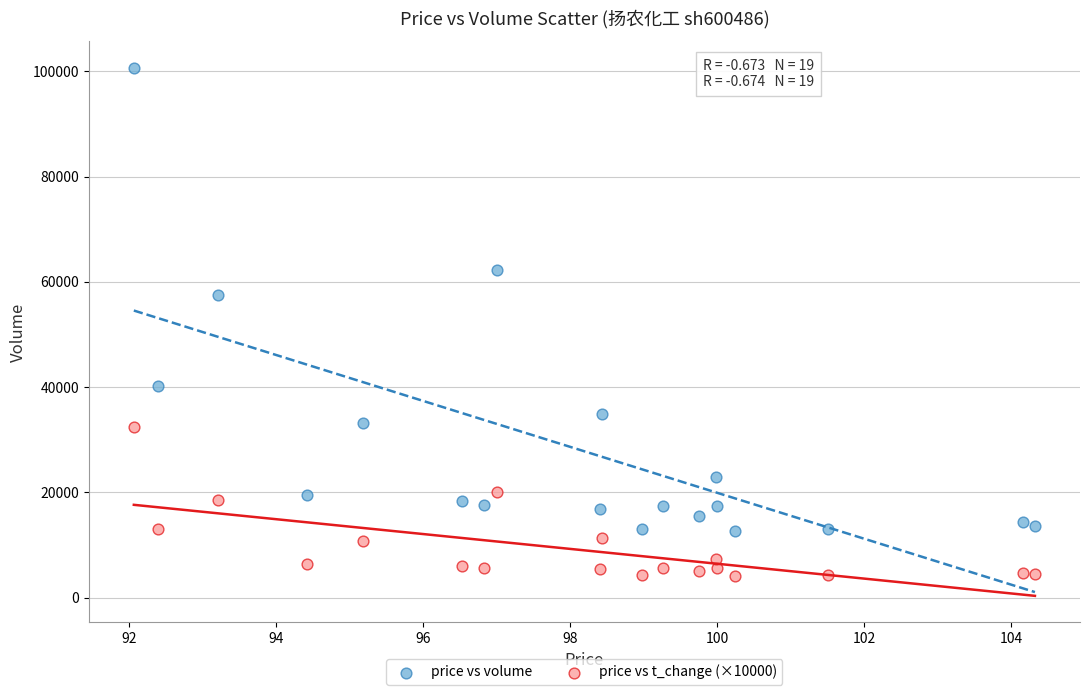

Which series has the widest spread of Y values?

price vs volume